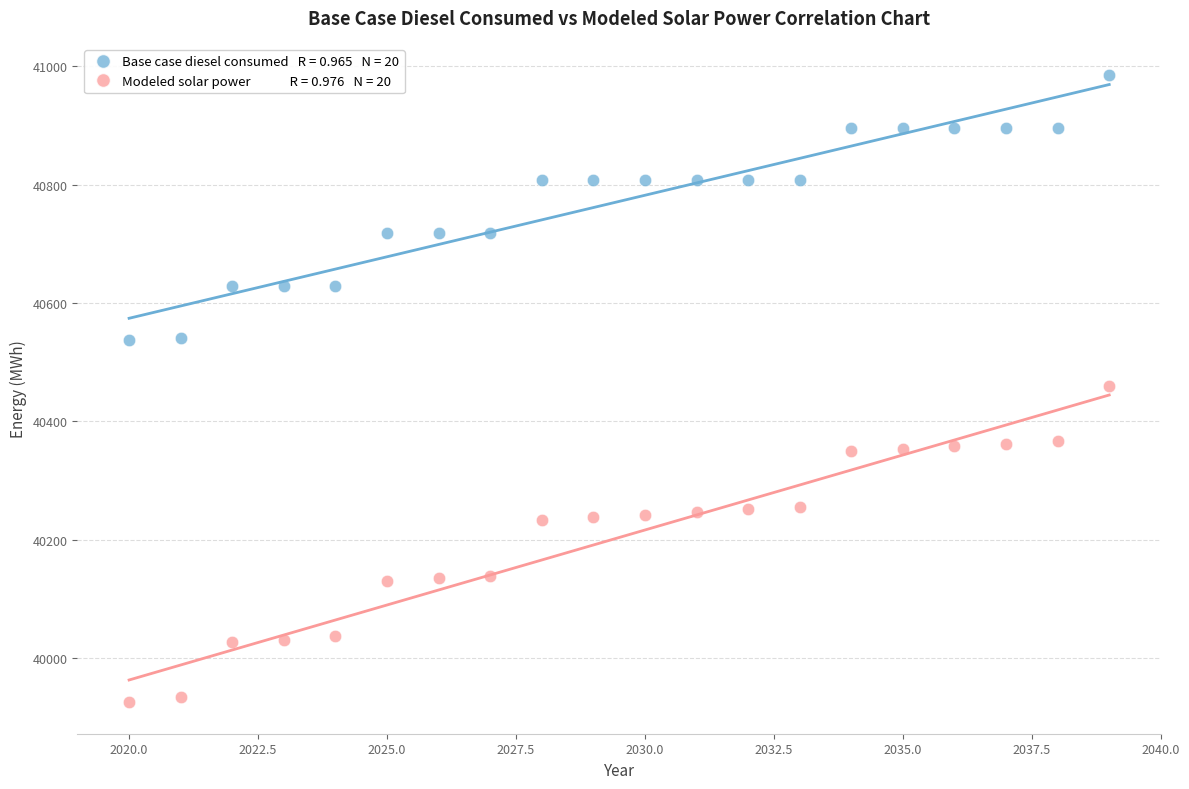

Across all data points, what is the range of X values (max minus min)?

19.0